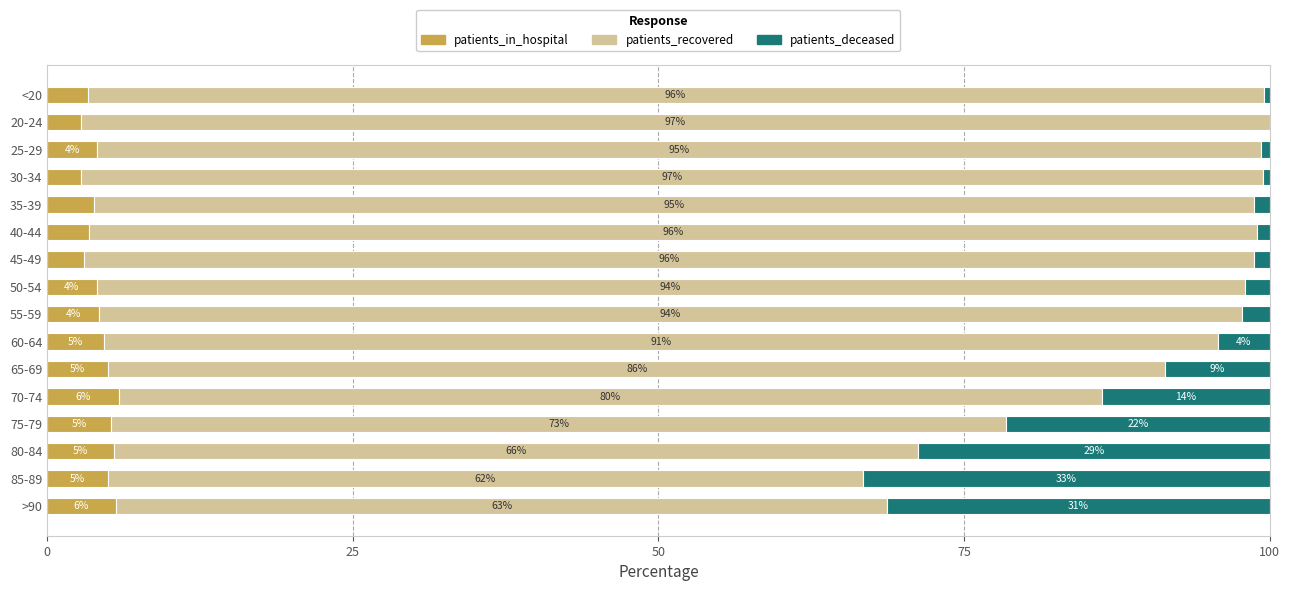

What is the total value across all series at 60-64?

100.0